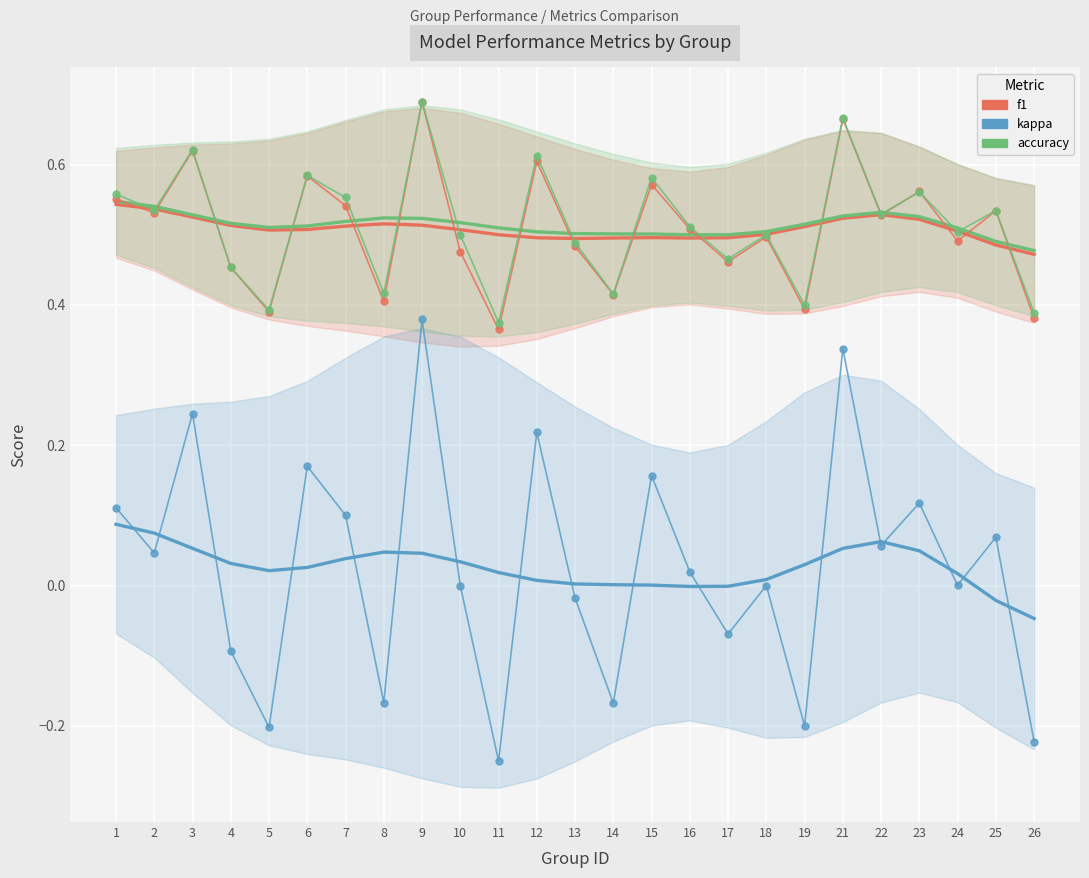

True or false: accuracy and kappa intersect in this chart.

False